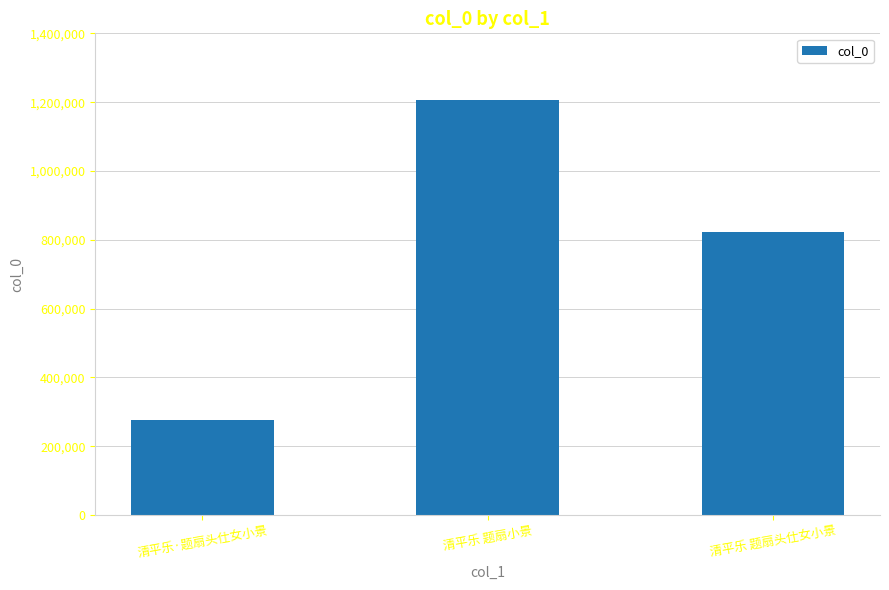

The value at 清平乐·题扇头仕女小景 is 435609. True or false?

False